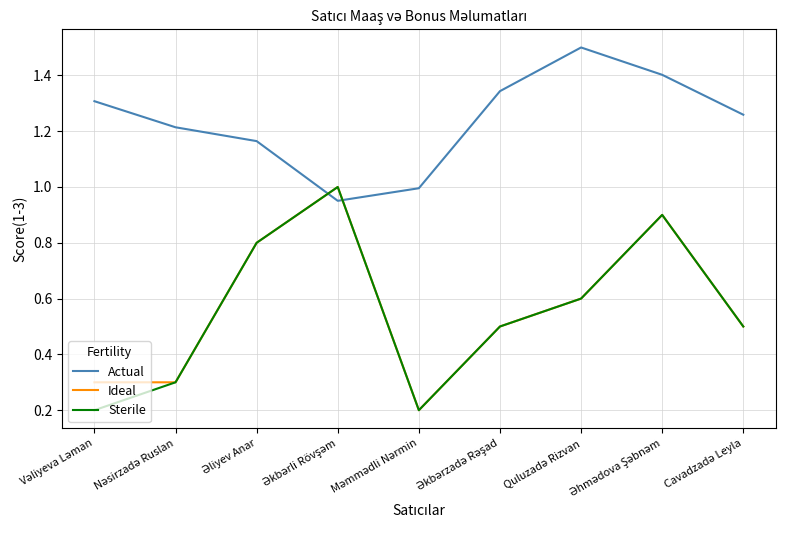

How many Ideal values are between 0 and 1?

9